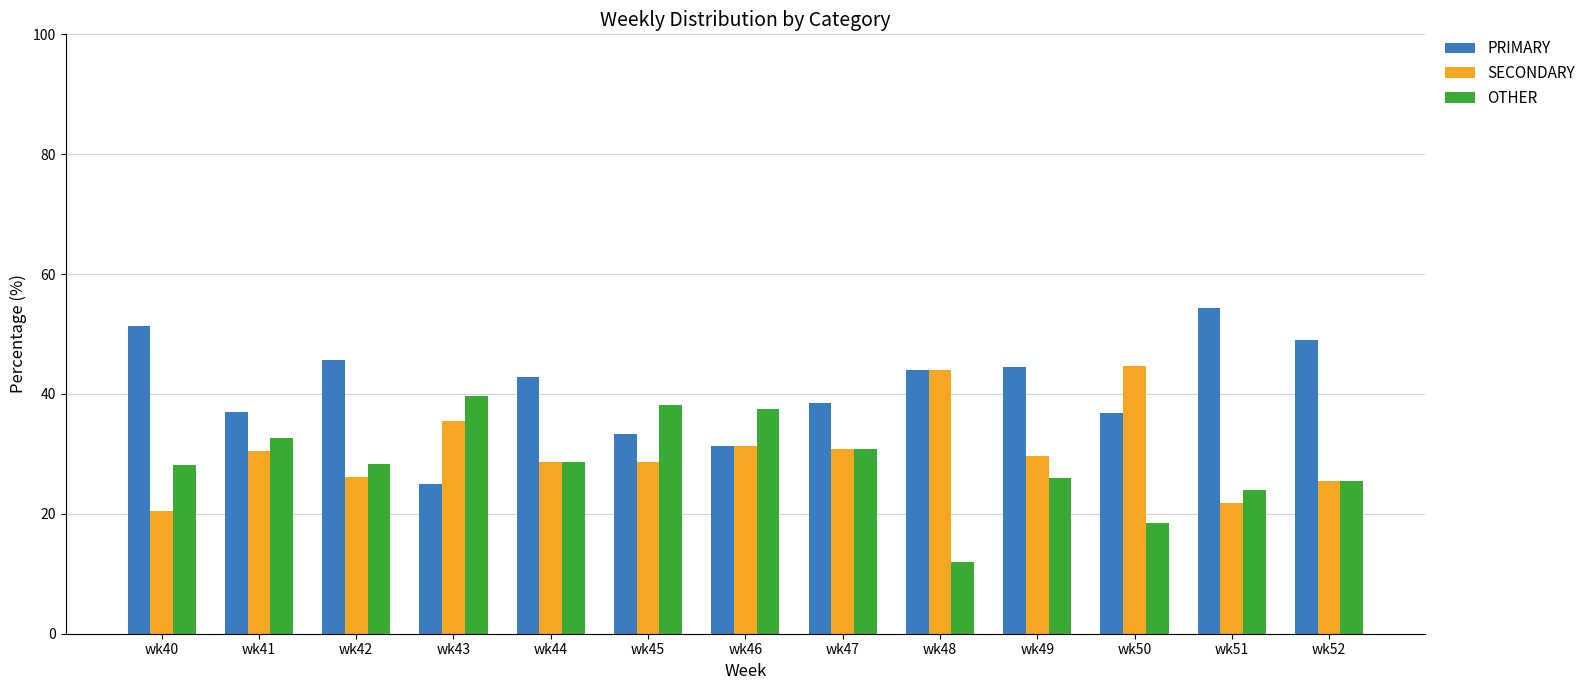

True or false: SECONDARY has a value of 31.2 at wk46.

True